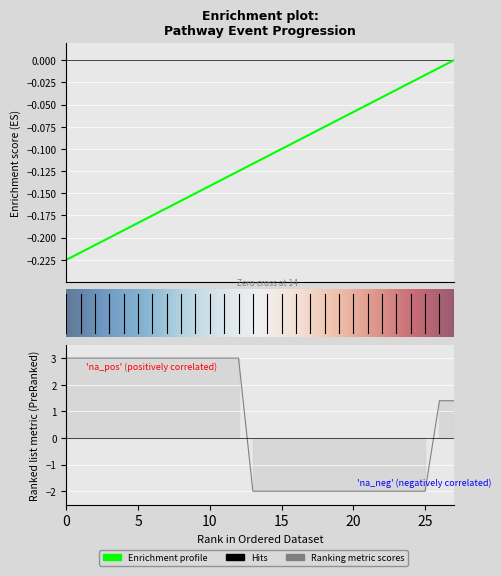

At which category is the sum across all series the highest?

12